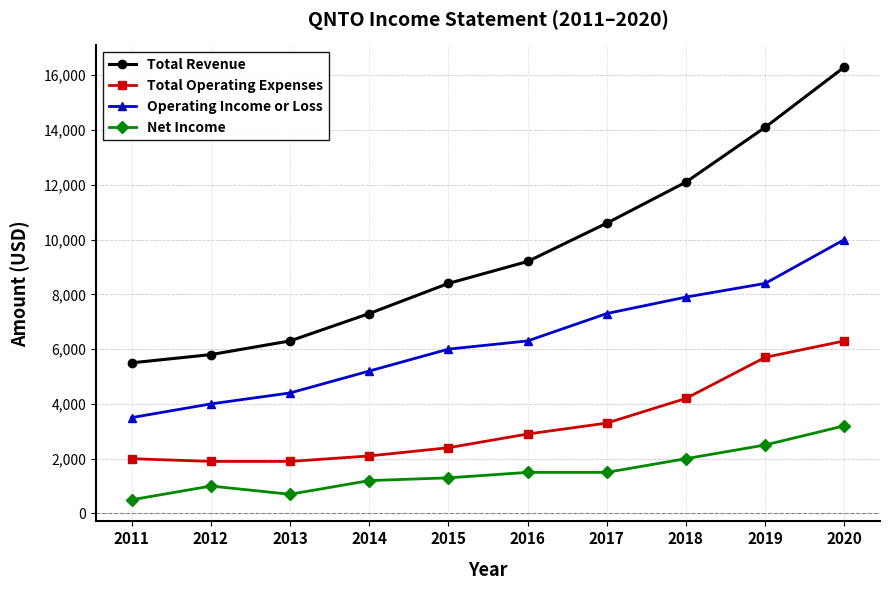

Where is the first local maximum for Net Income?

2012